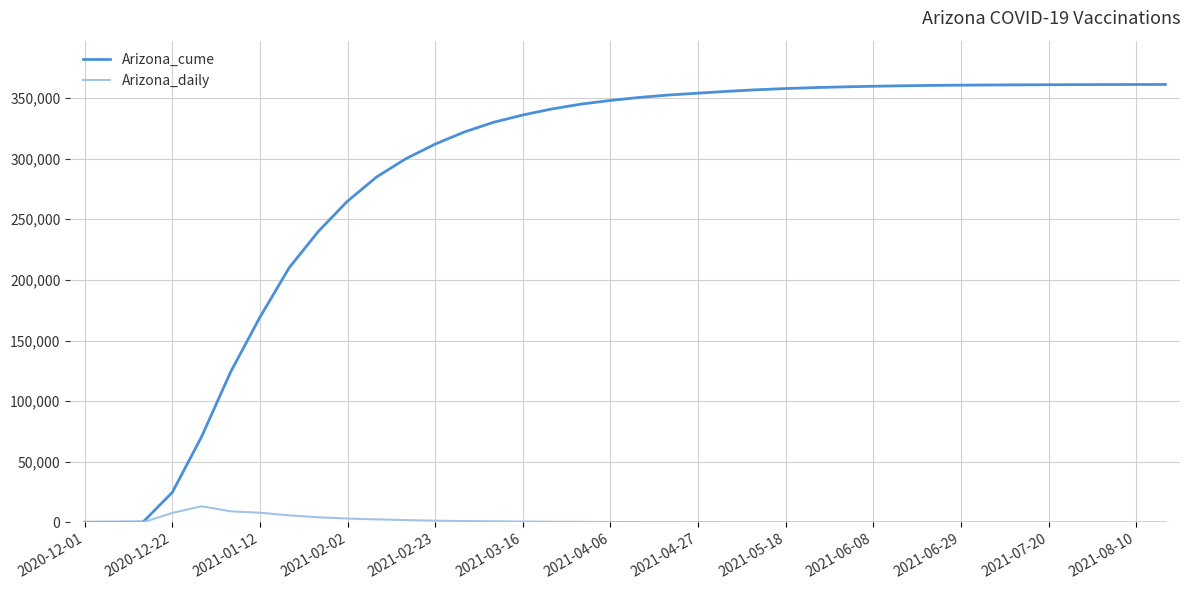

What is the maximum value for Arizona_daily?

13294